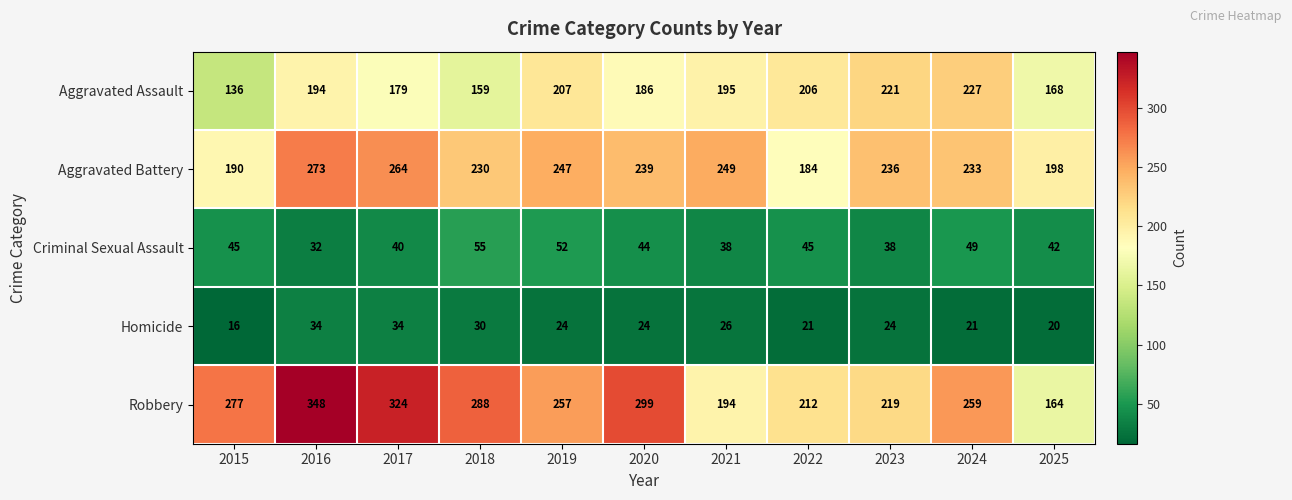

What is the difference between the Homicide values at 2017 and 2025?

14